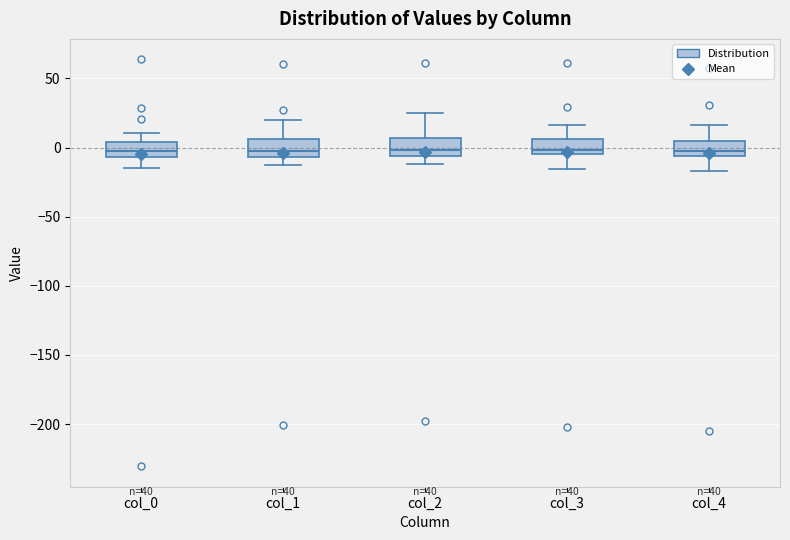

Reading left to right, read every box against the y-axis: the position of its median line, the range the box covers, and the ends of its whiskers. The values are not printed on the chart, so give them approximately, as read against the axis.

col_0: median 0, box -5 to 5, whiskers -15 to 10
col_1: median -5 (just above the box's lower edge), box -5 to 5, whiskers -10 to 20
col_2: median 0, box -5 to 5, whiskers -10 to 25
col_3: median 0, box -5 to 5, whiskers -15 to 15
col_4: median 0, box -5 to 5, whiskers -15 to 15